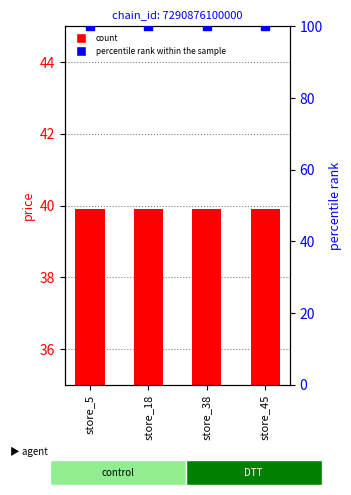

Which series has the largest total across all categories?

percentile rank within the sample